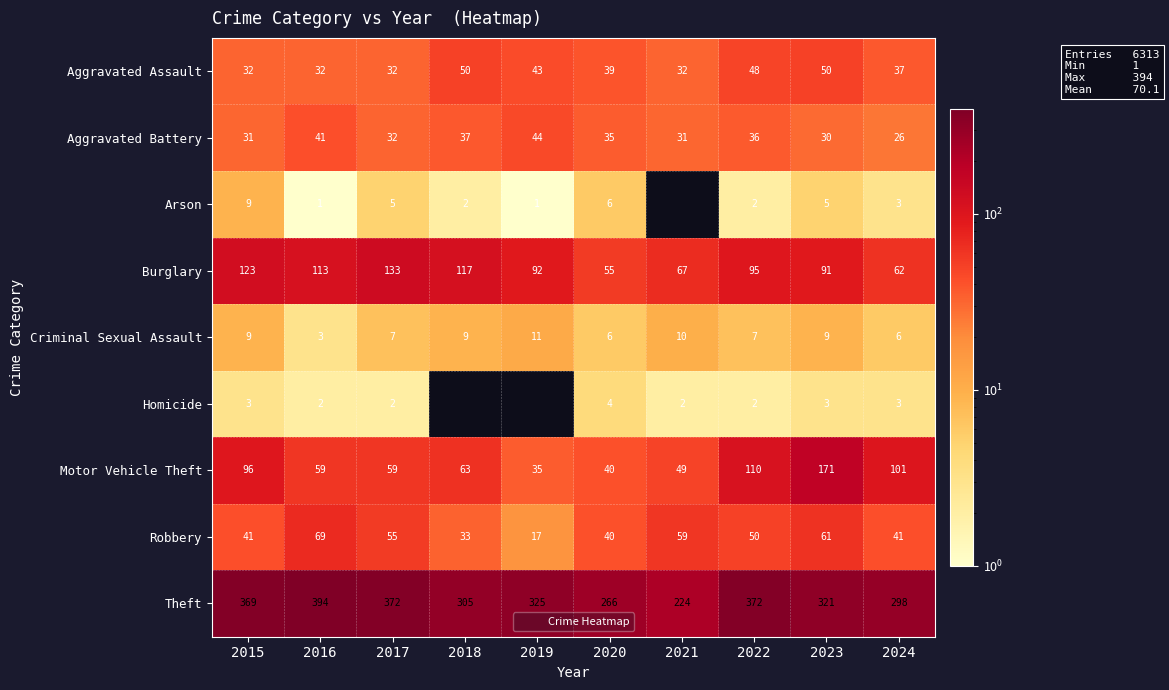

Is the value of Arson at 2020 greater than the value of Robbery at 2017?

No